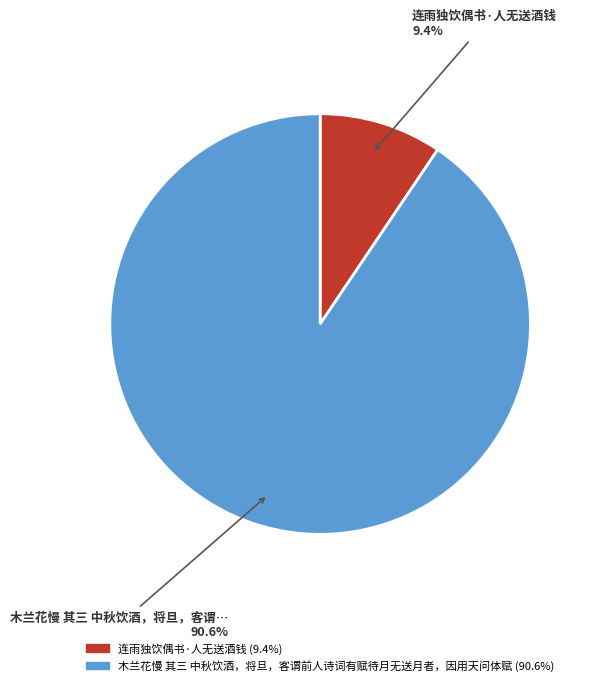

To the nearest percent, what is the difference between the largest and smallest slice percentages?

81%